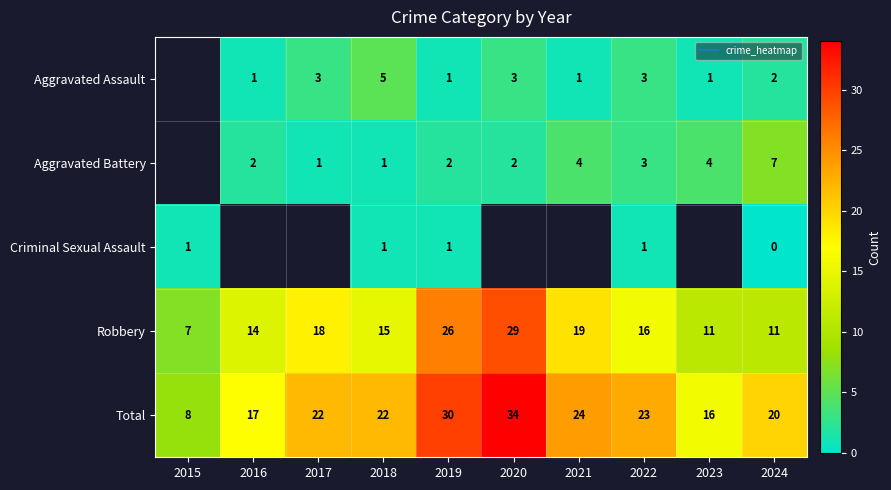

Which series has the largest total across all categories?

Total